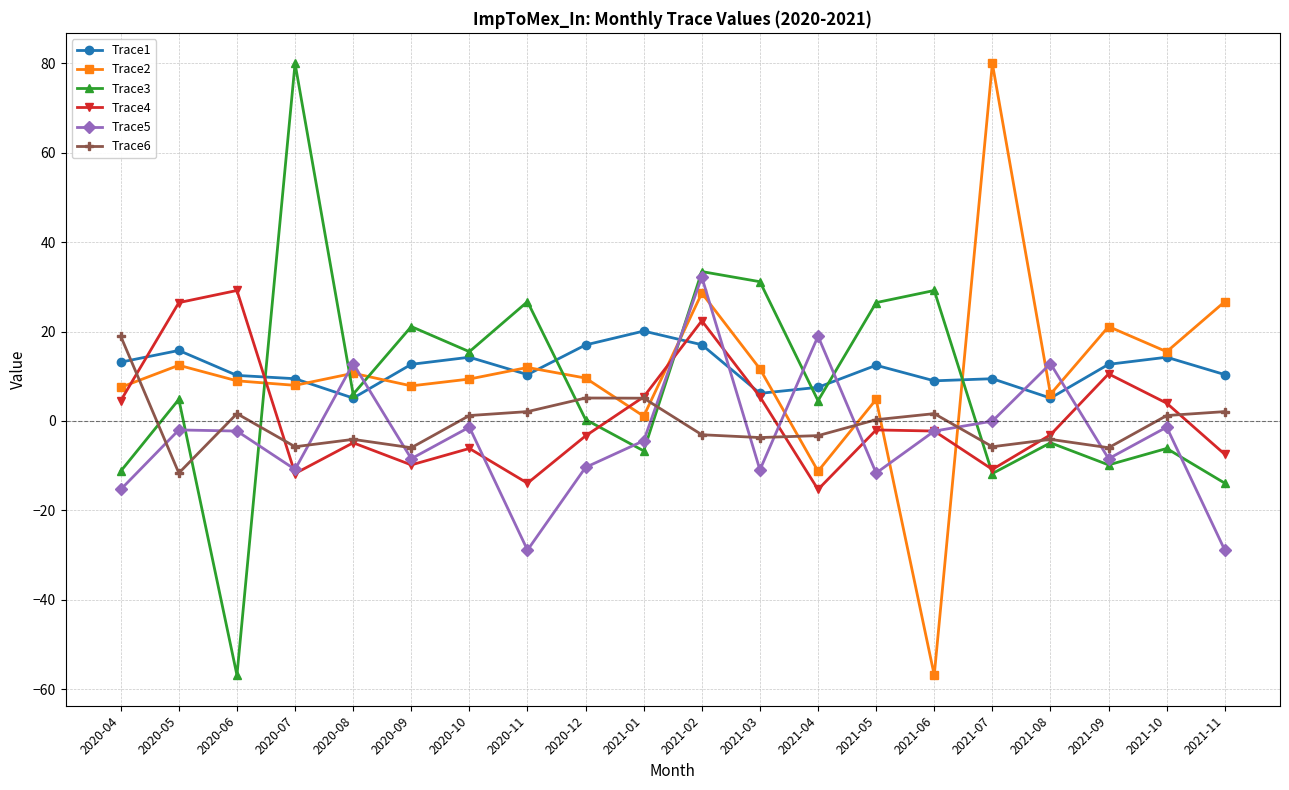

At which category is the sum across all series the highest?

2021-02